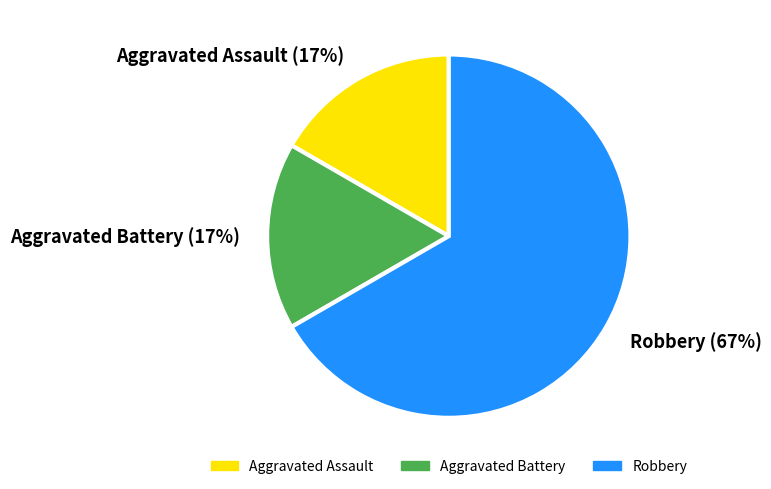

Is the sum of Aggravated Battery (17%) and Robbery (67%) greater than half?

Yes